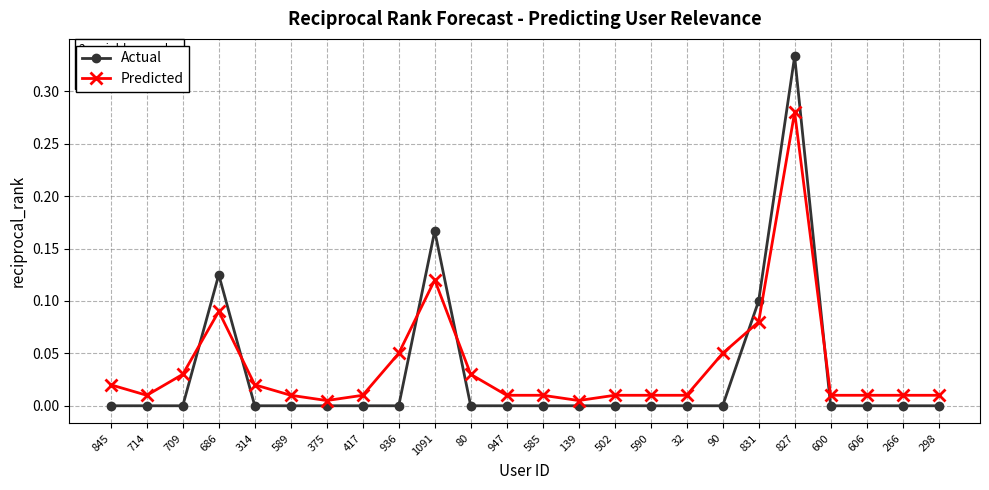

How many data points does each series have?

24